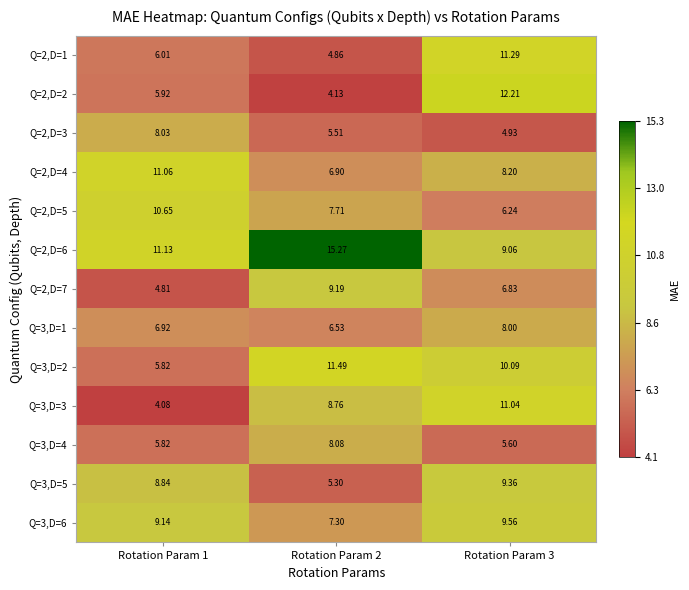

At which category is the sum across all series the highest?

Rotation Param 3